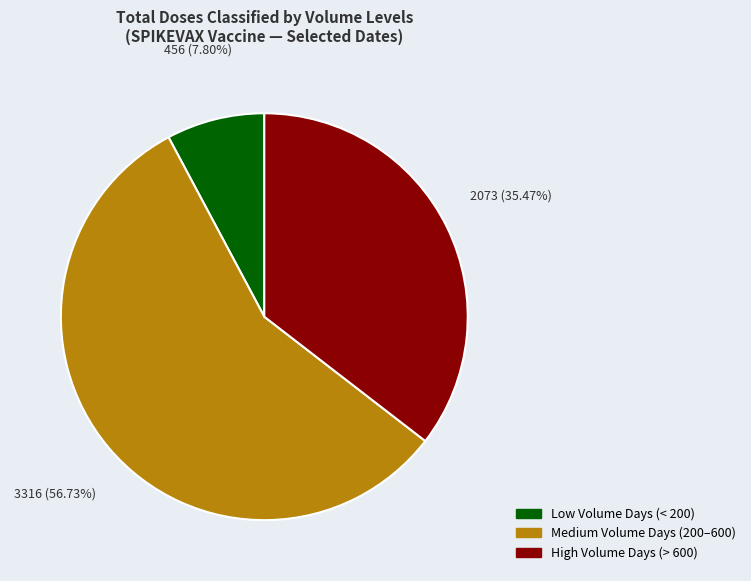

Is there any slice that represents more than half of the pie?

Yes